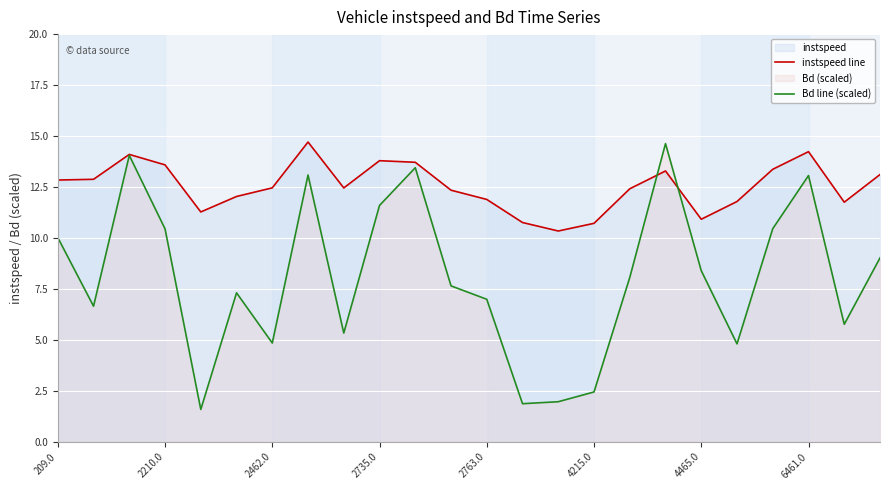

What is the sum of the instspeed line values at 8 and 19?

24.2